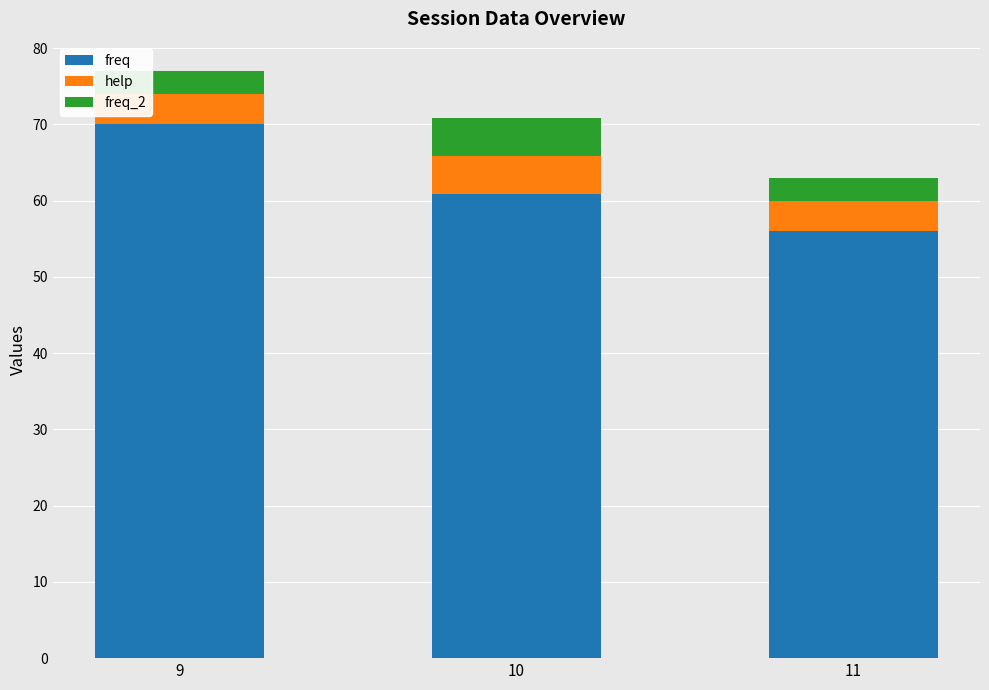

The freq series shows 84.3 at 10. True or false?

False